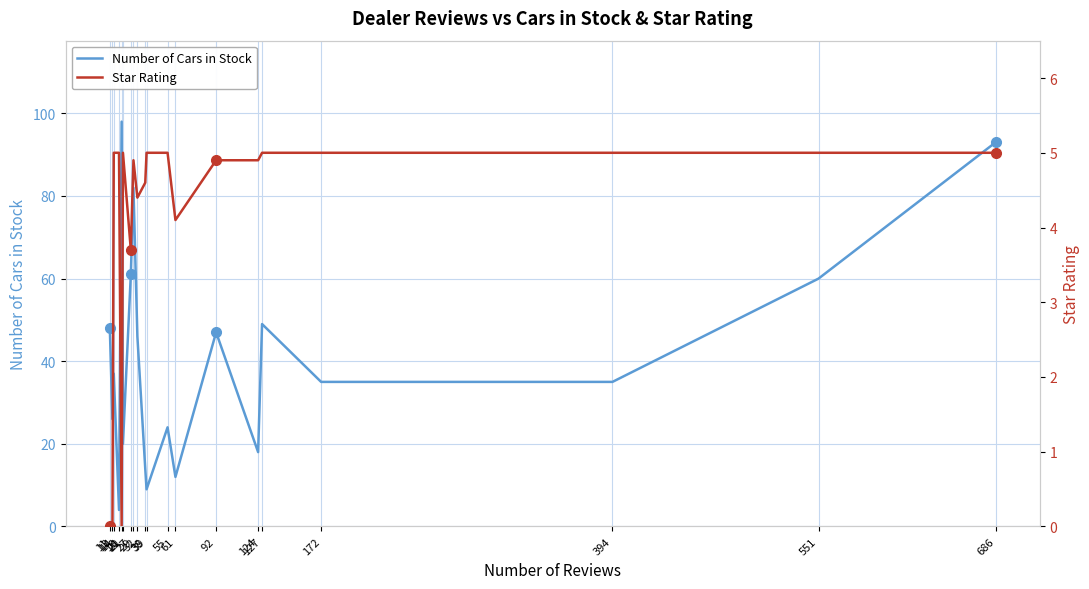

What are all the series names shown in the legend?

Number of Cars in Stock, Star Rating